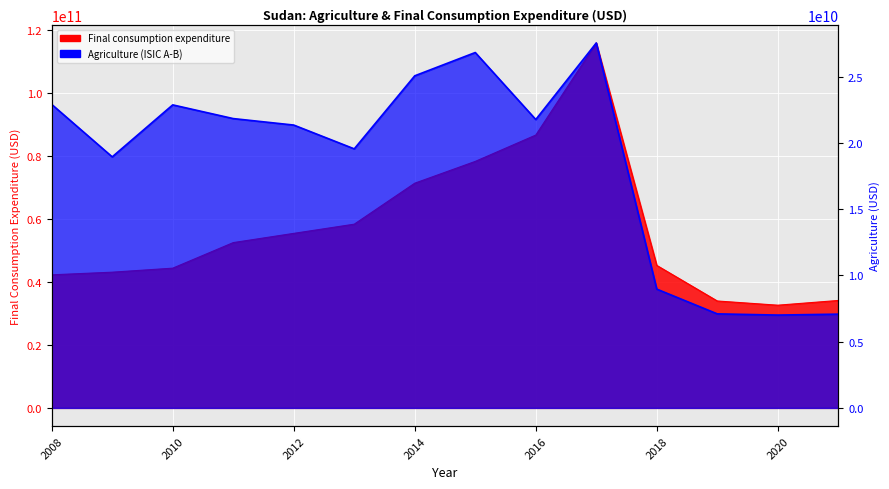

At which category does Agriculture (ISIC A-B) reach its first local valley?

2009